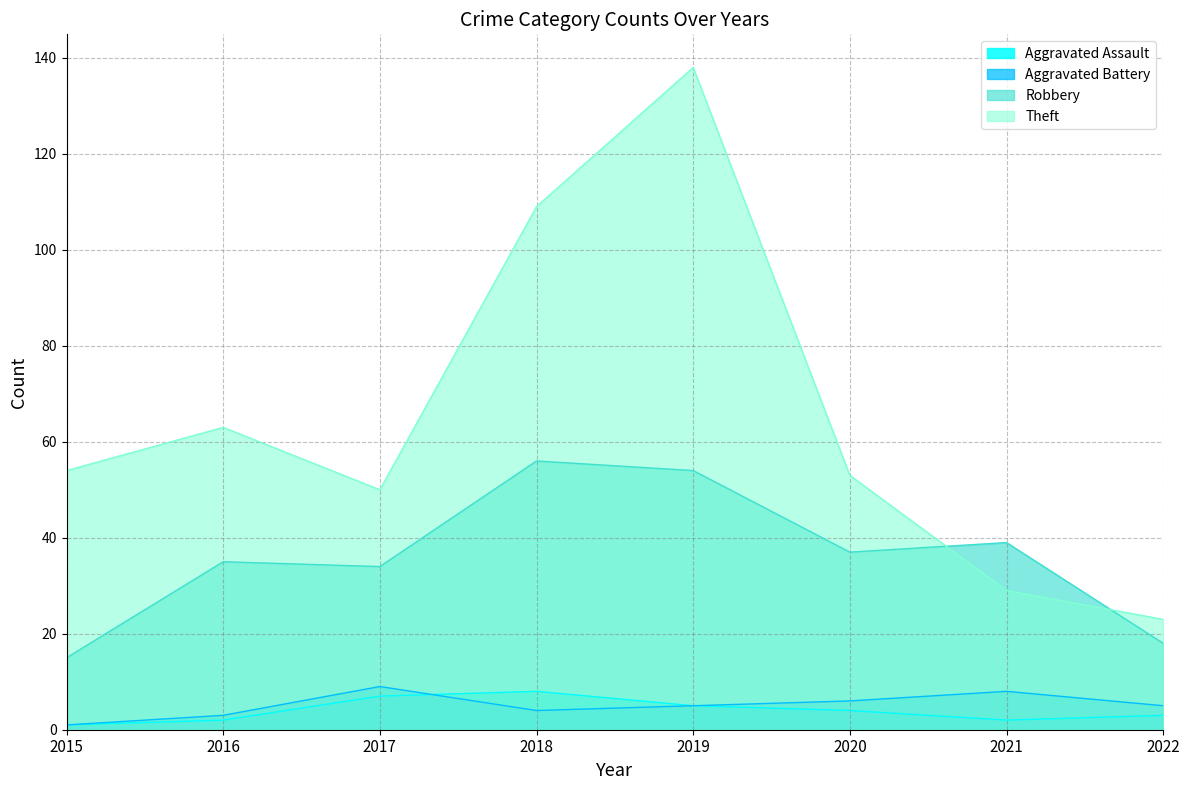

What is the value of the Theft point at the 1st from the left?

54